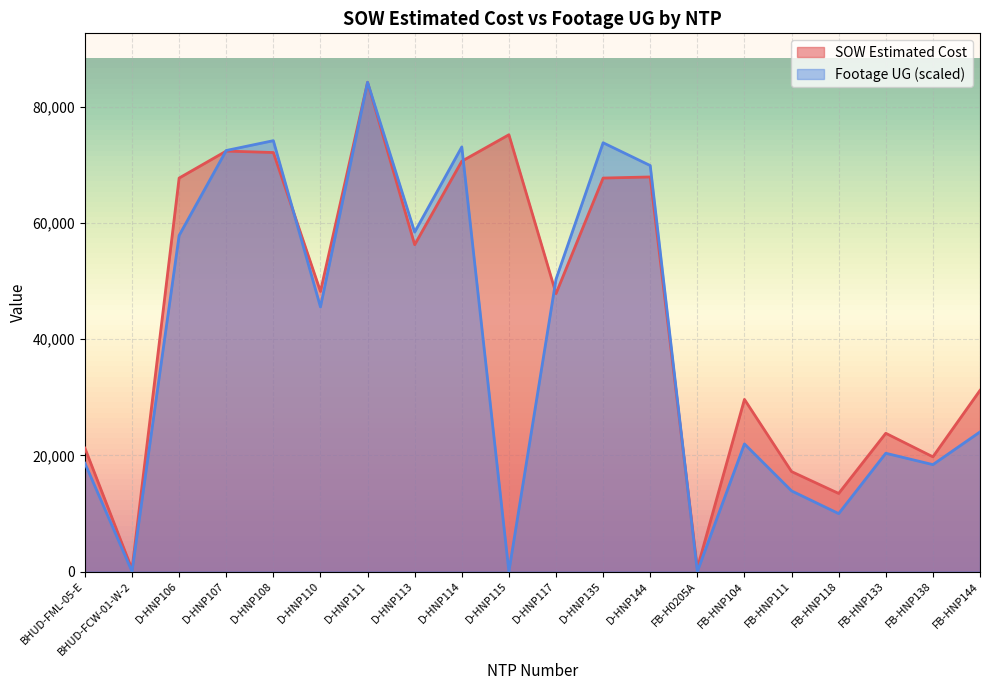

Is it true that SOW Estimated Cost equals 48215.5 at D-HNP110?

True